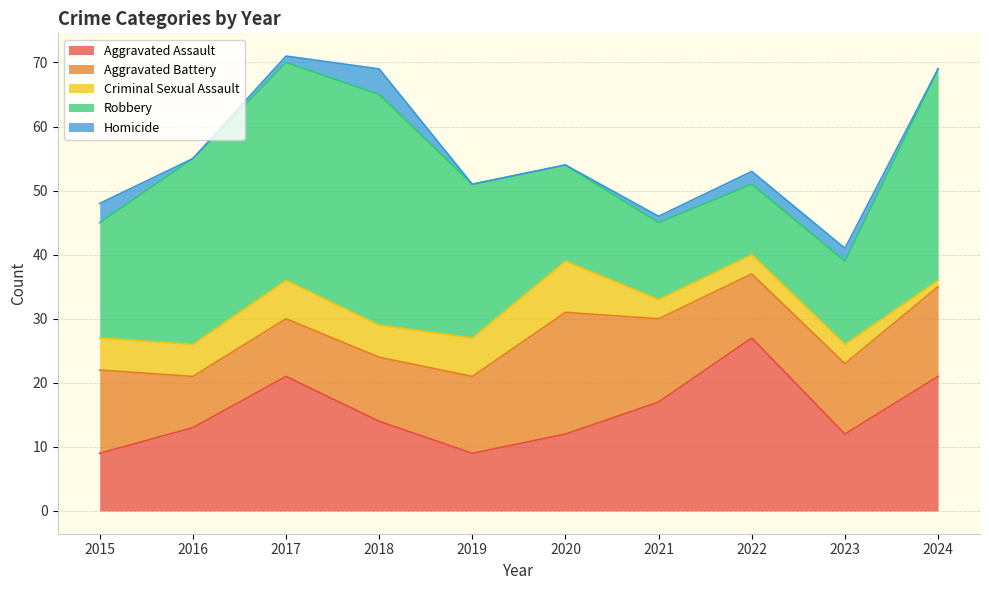

At 2018, list the series in order from smallest to largest.

Homicide, Criminal Sexual Assault, Aggravated Battery, Aggravated Assault, Robbery